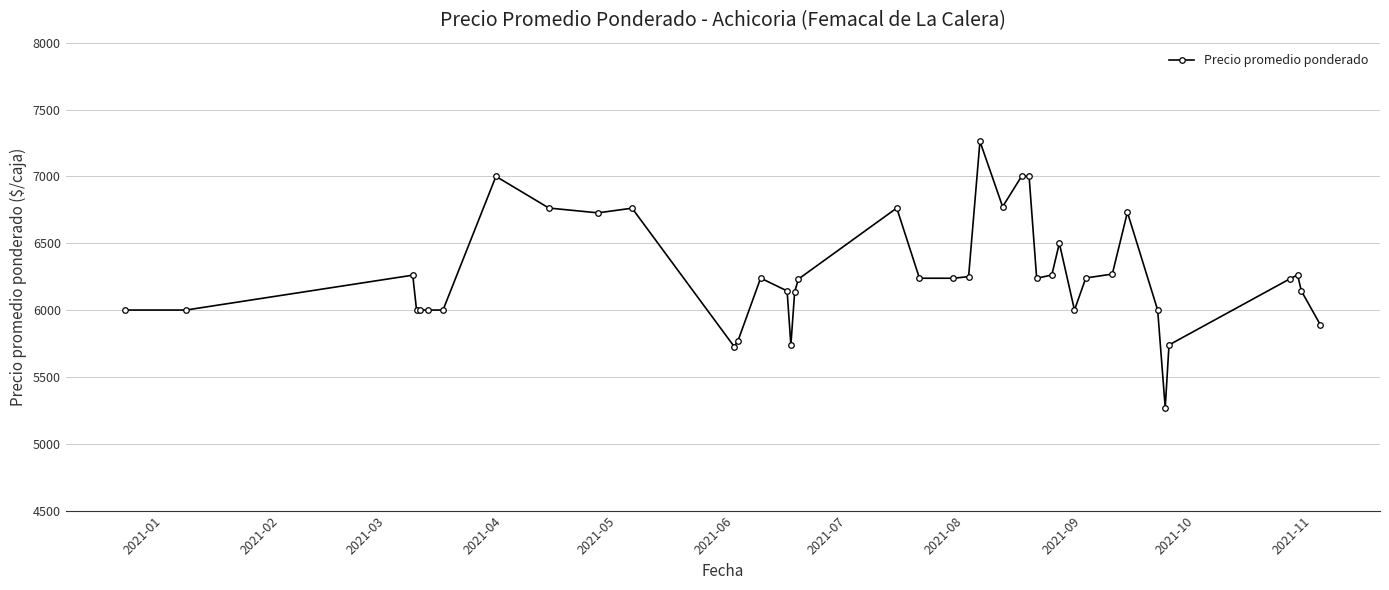

True or false: the data has more than 0 interior local peaks.

True